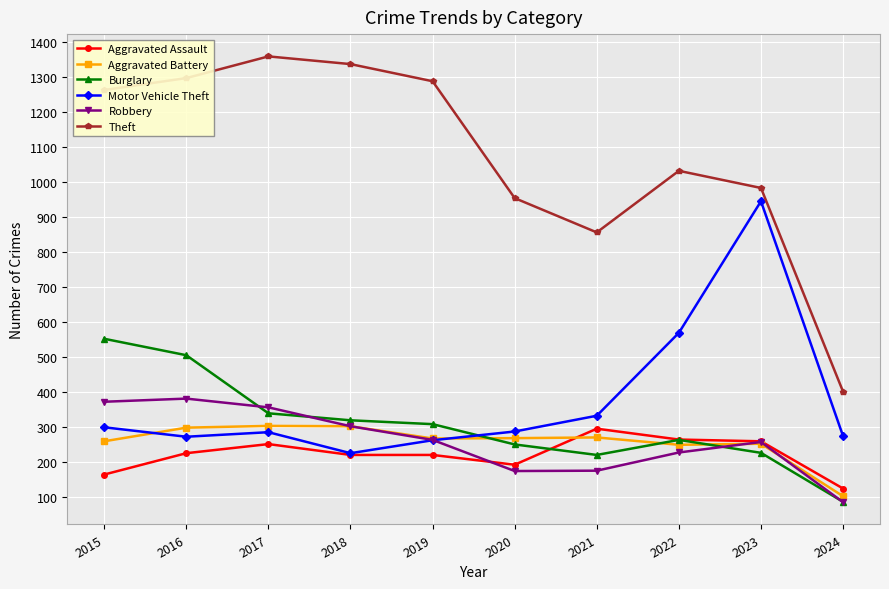

What is the smallest value displayed?

85